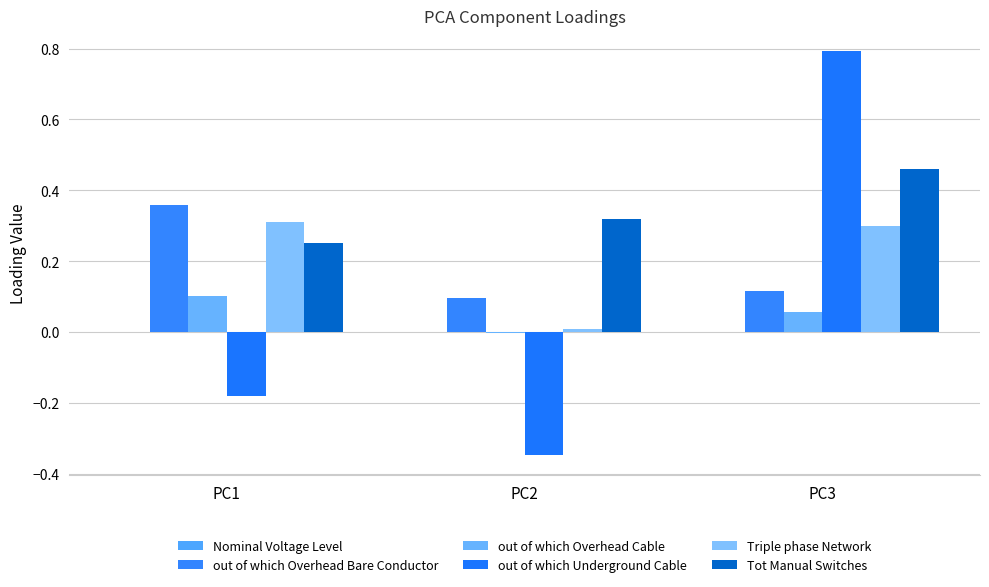

Which series changed the most between PC1 and PC3?

out of which Underground Cable